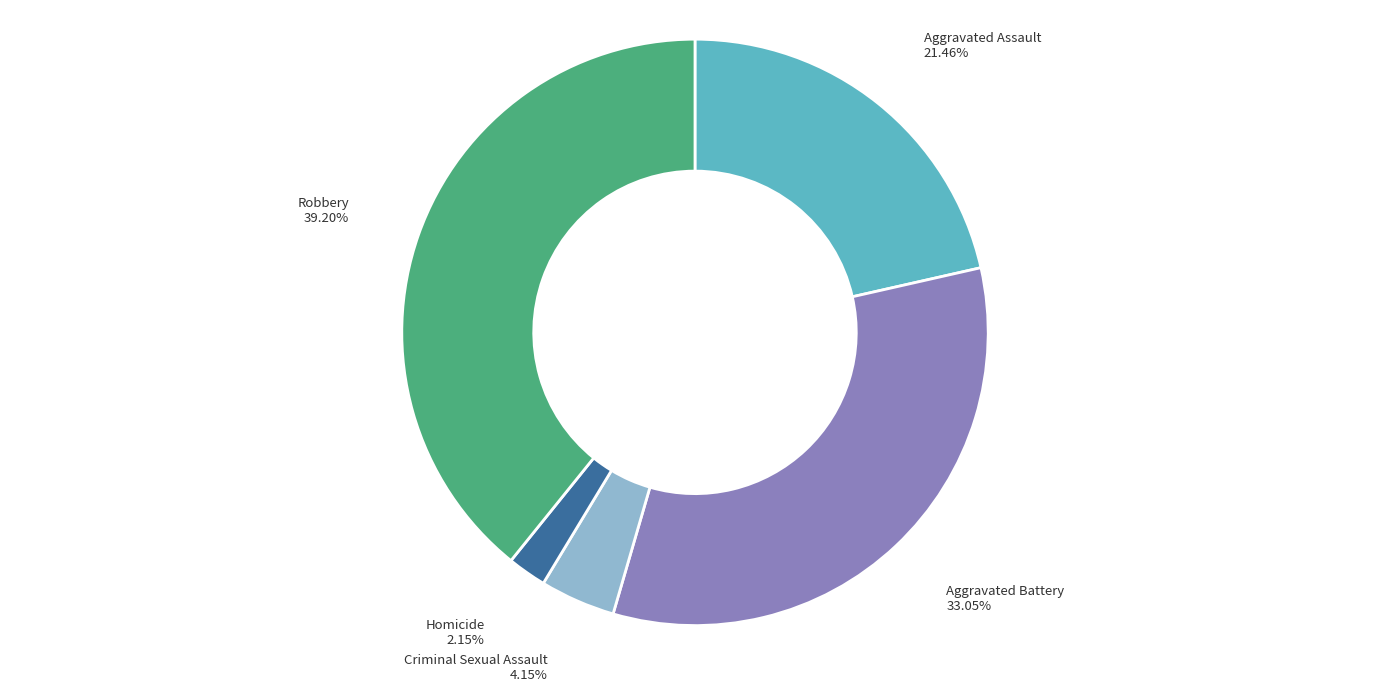

Combined, do Homicide and Aggravated Battery account for over 50%?

No